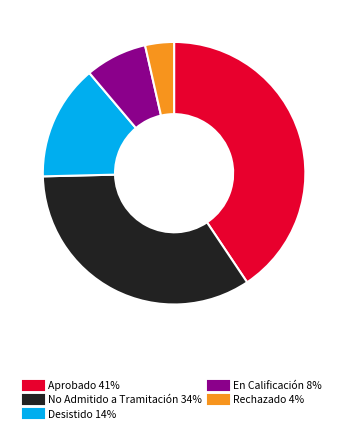

Rank the categories by value from highest to lowest.

Aprobado, No Admitido a Tramitación, Desistido, En Calificación, Rechazado